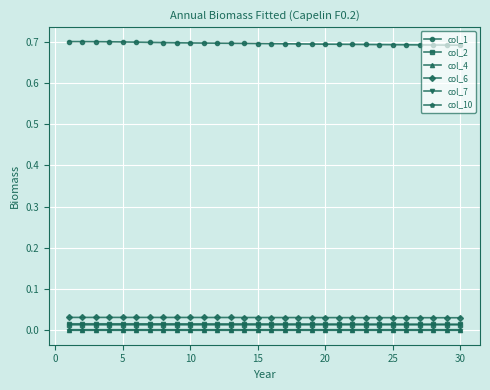

True or false: col_4 and col_6 cross at least once.

False